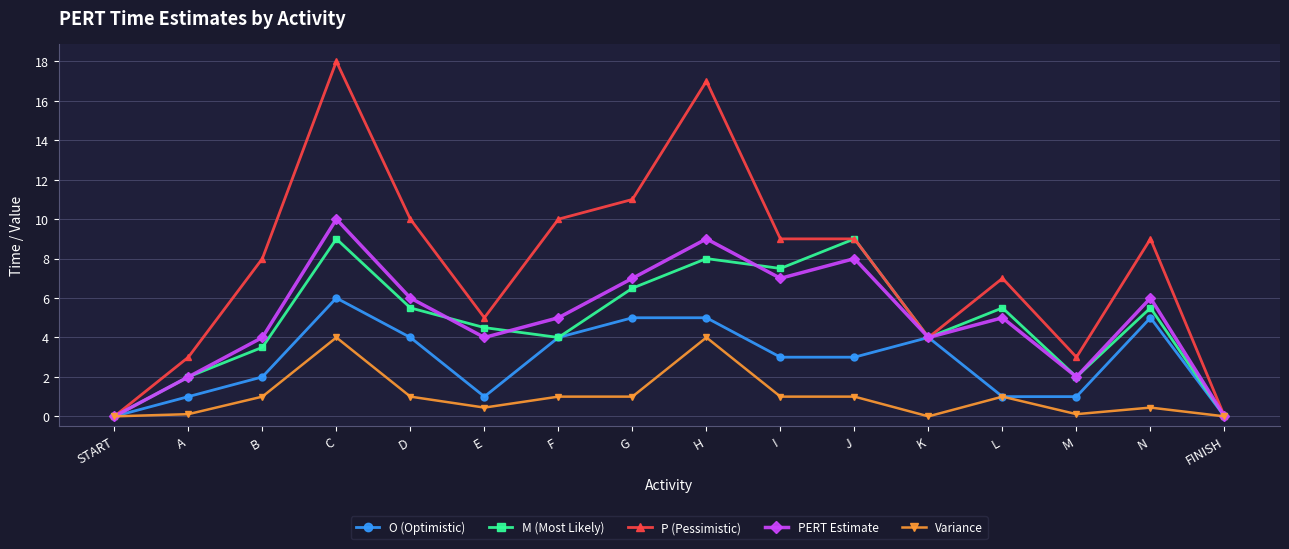

What position from the right is N?

2